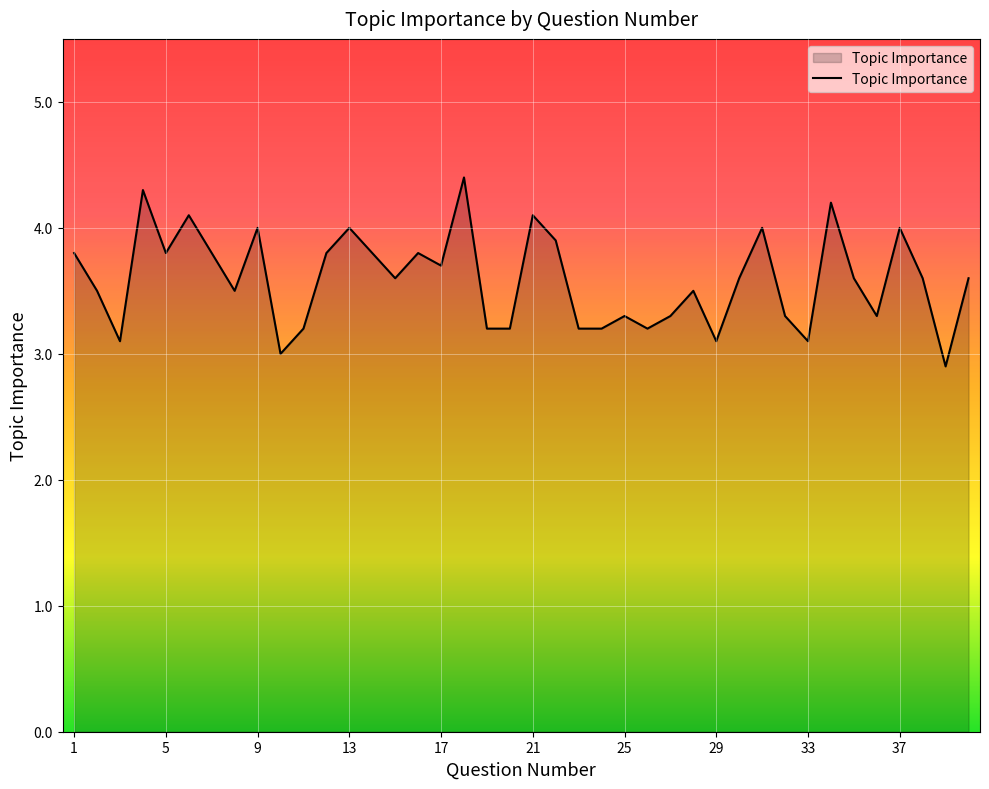

What is the greatest value displayed?

4.4